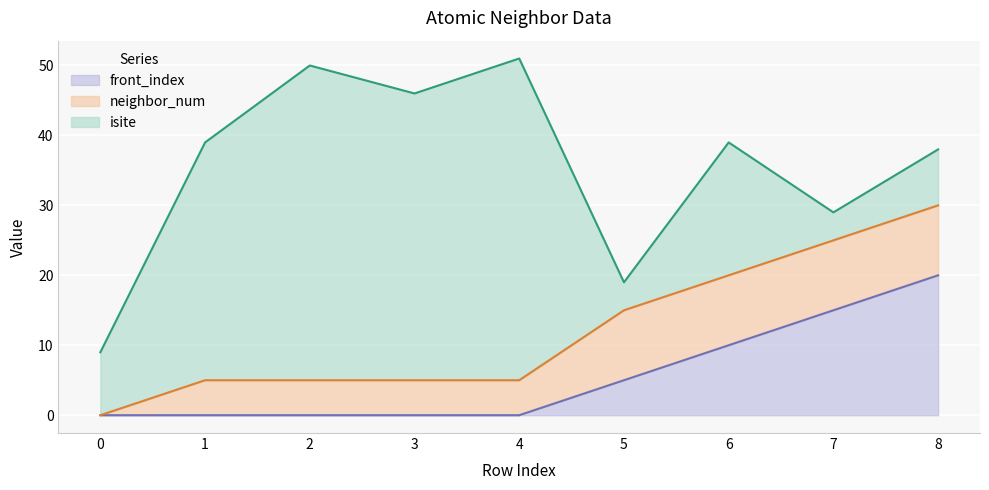

True or false: front_index and neighbor_num intersect in this chart.

False